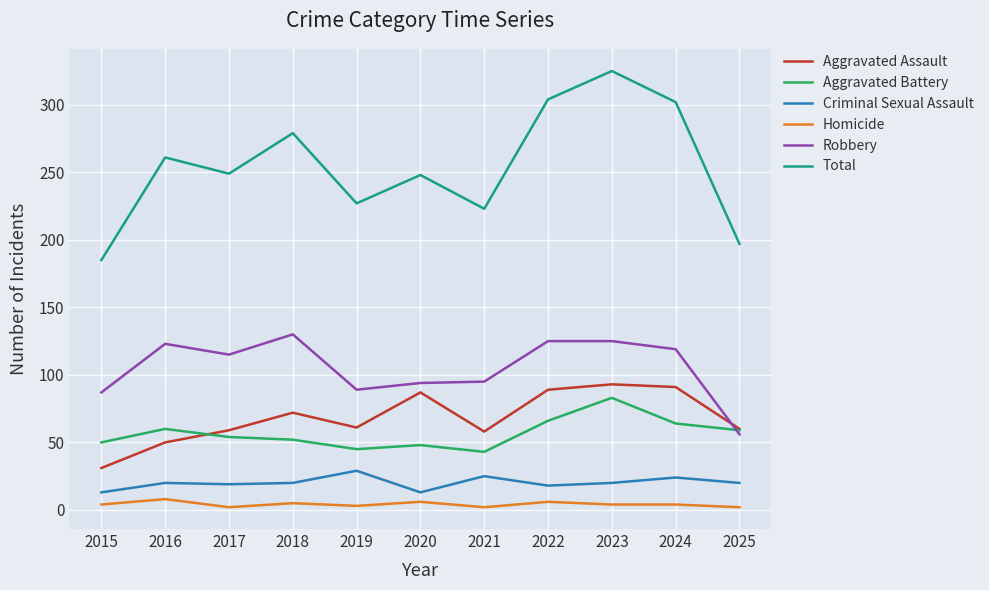

What is the lowest value of the Aggravated Battery series?

43